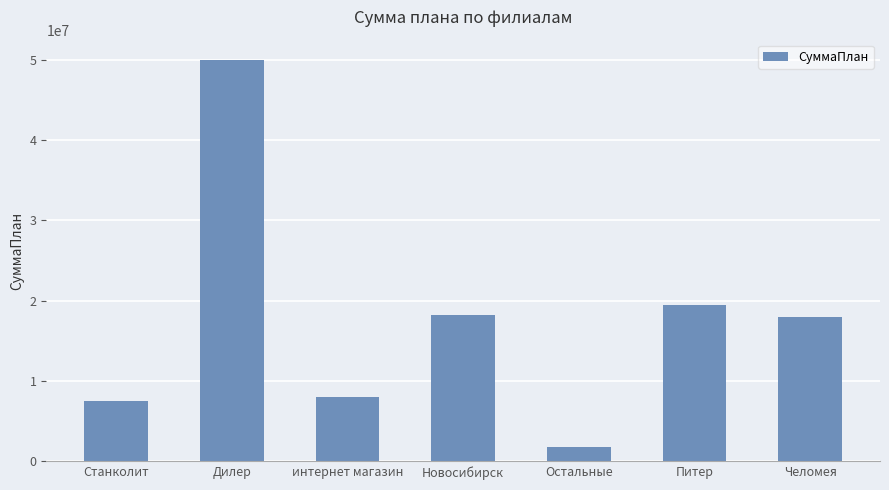

What position from the right is Питер?

2